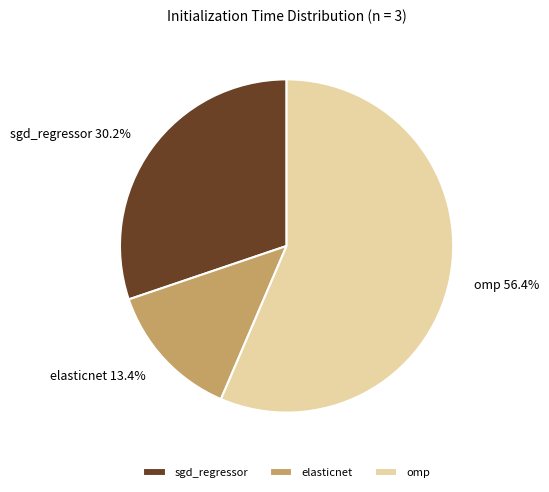

Which category has the smallest portion of the pie?

elasticnet